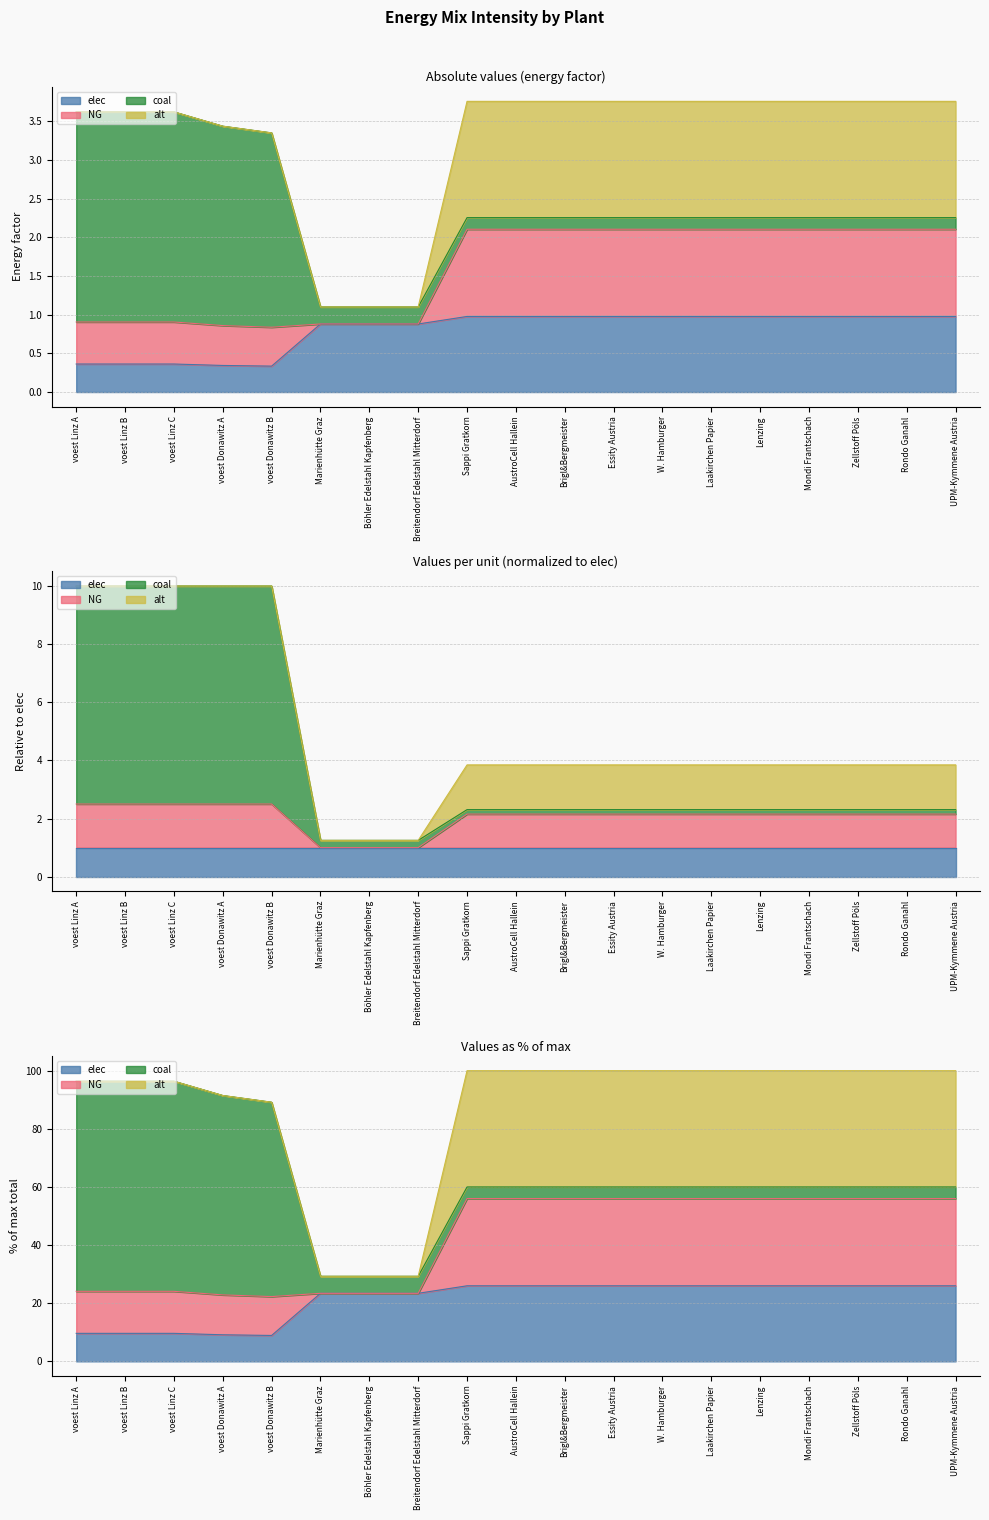

What is the average value of the elec series?

0.8